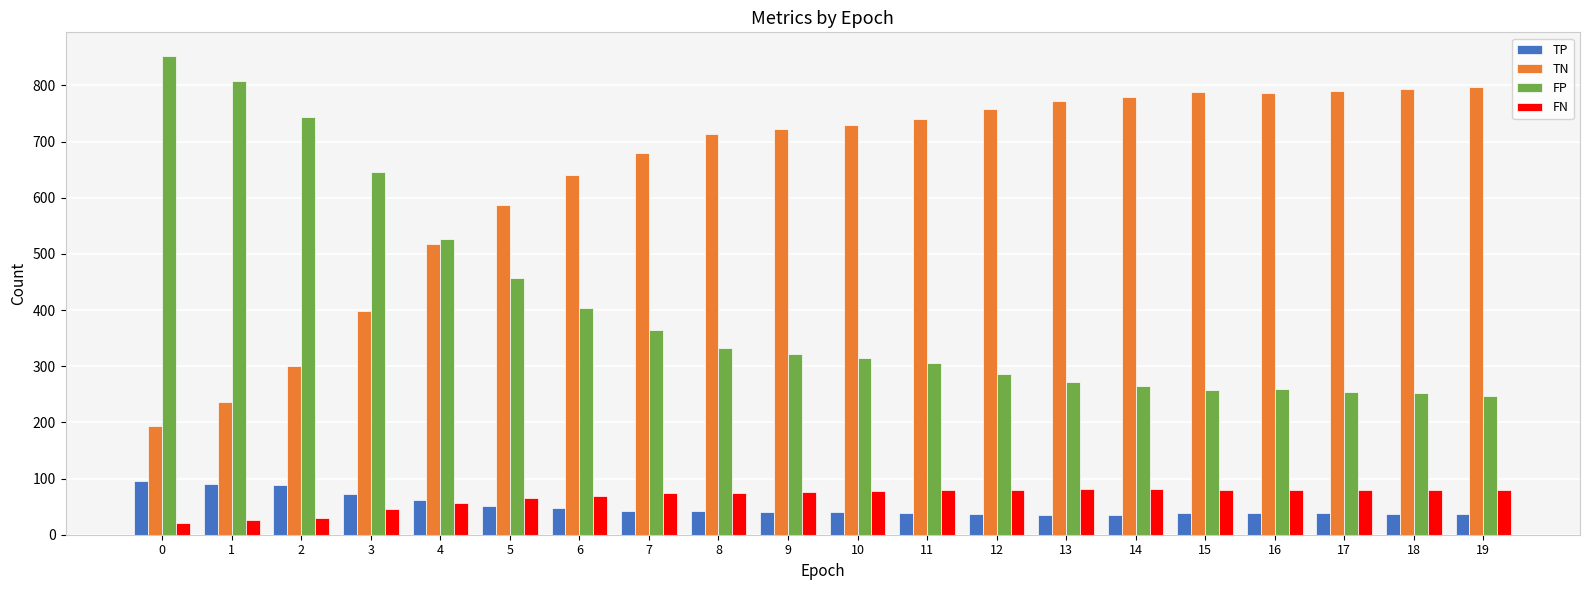

What is the difference between the second highest and second lowest values in the FN series?

55